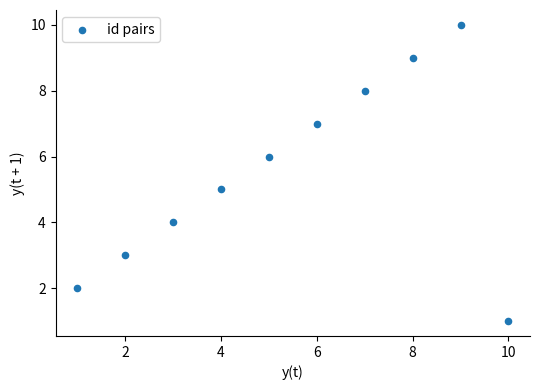

What is the average X value?

6